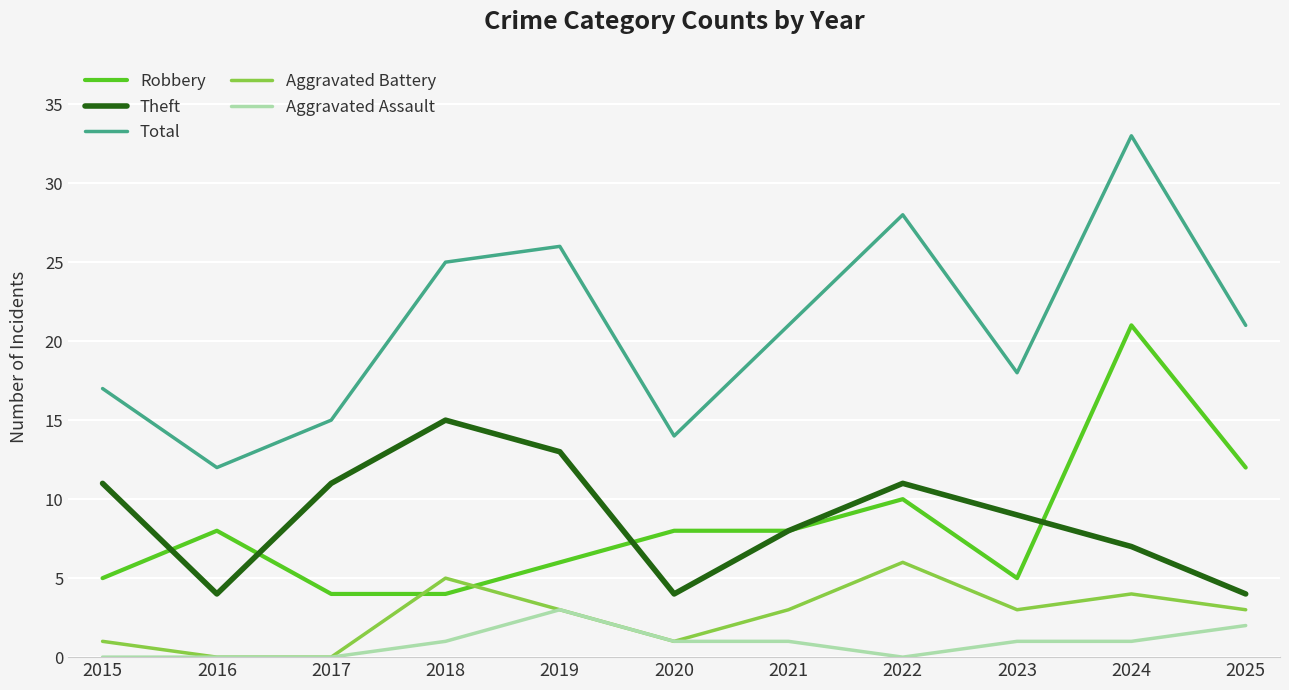

True or false: Theft has a value of 9 at 2023.

True